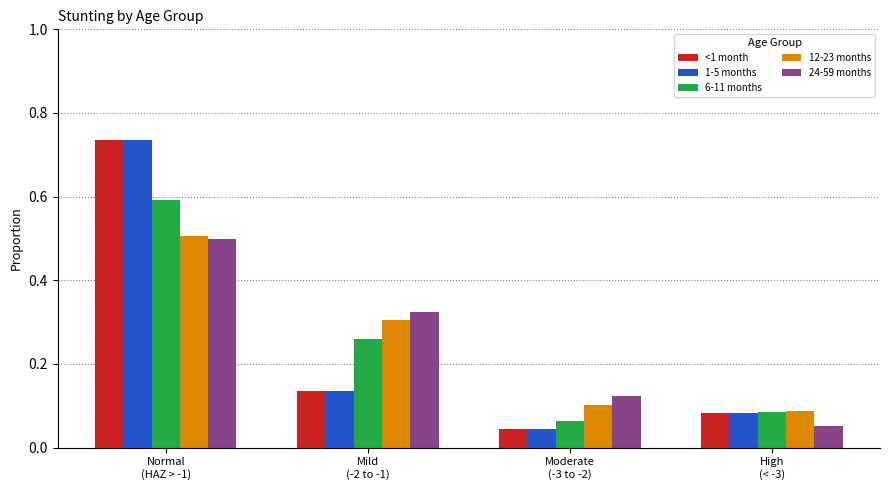

Count the 24-59 months values in the range 0 to 1.

4